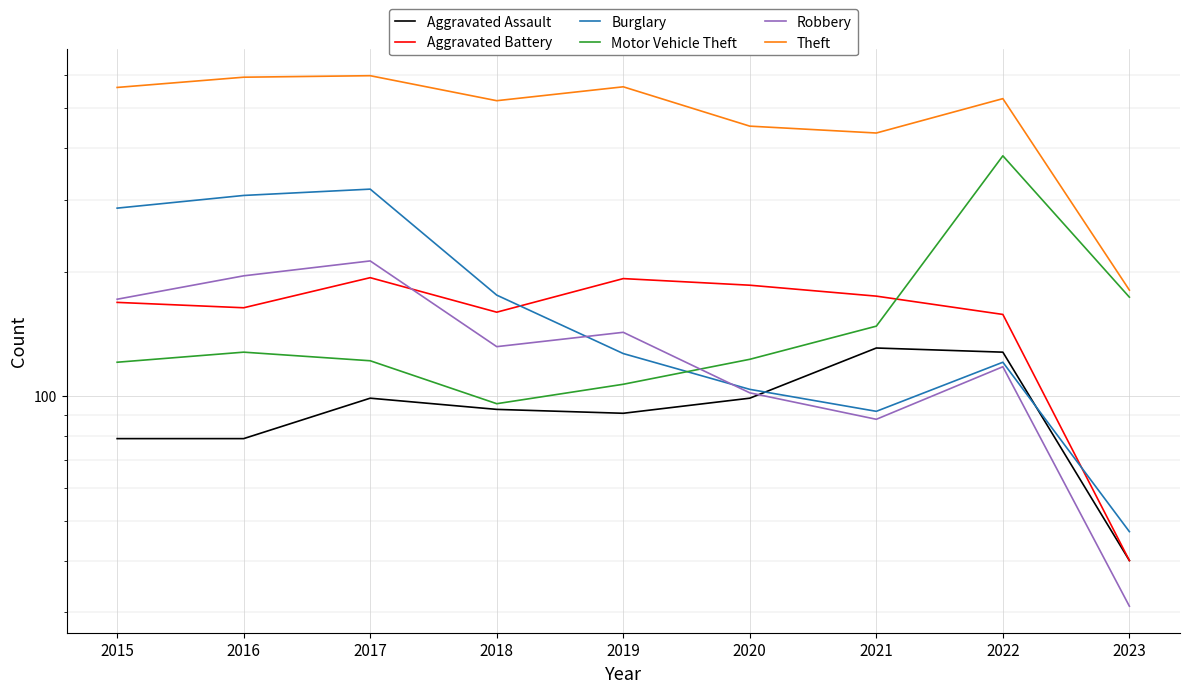

Is this an area chart (filled region under the line)?

No